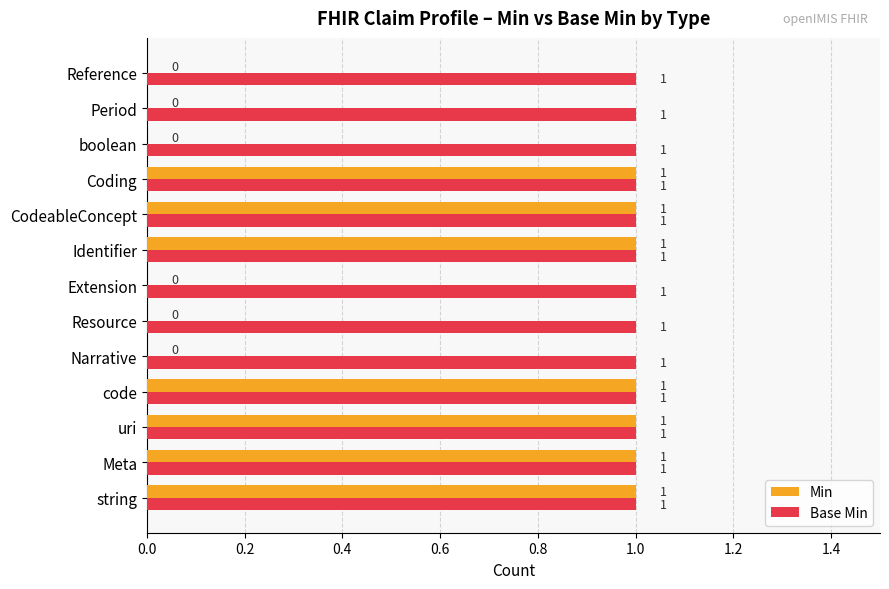

True or false: Base Min has a value of 2 at string.

False